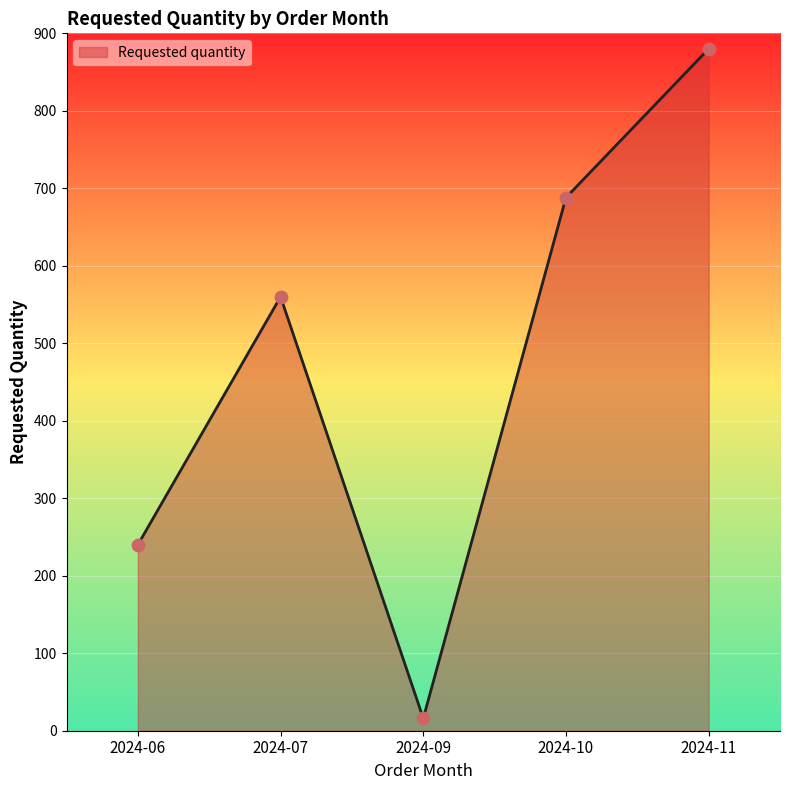

Which has a higher value, 2024-06 or 2024-11?

2024-11